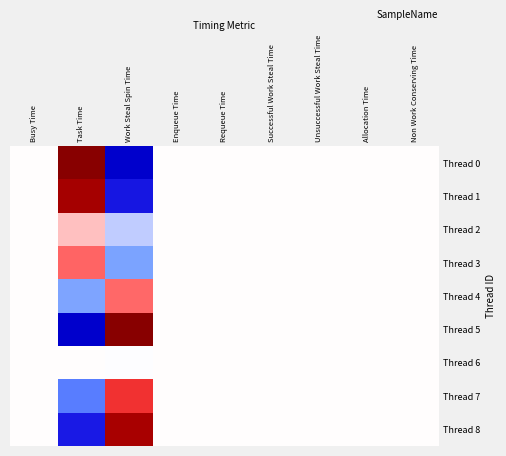

What is the total value across all series at Task Time?

4.3